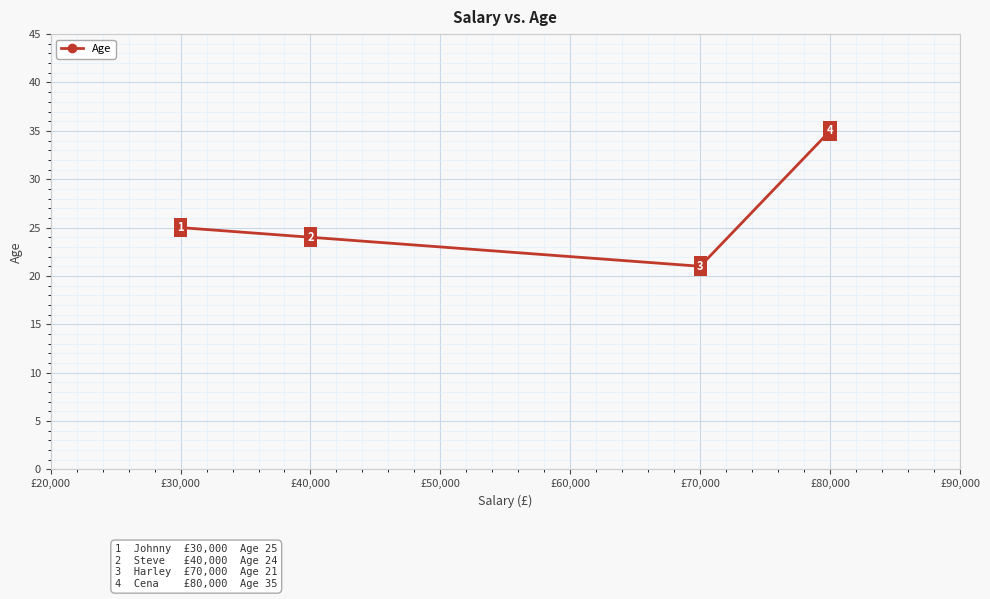

List the labels in order of value, largest first.

£80,000, £30,000, £40,000, £70,000